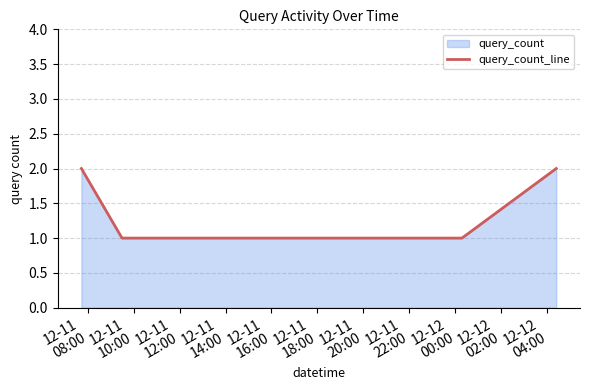

True or false: there are more than 2 points higher than both neighbors.

False